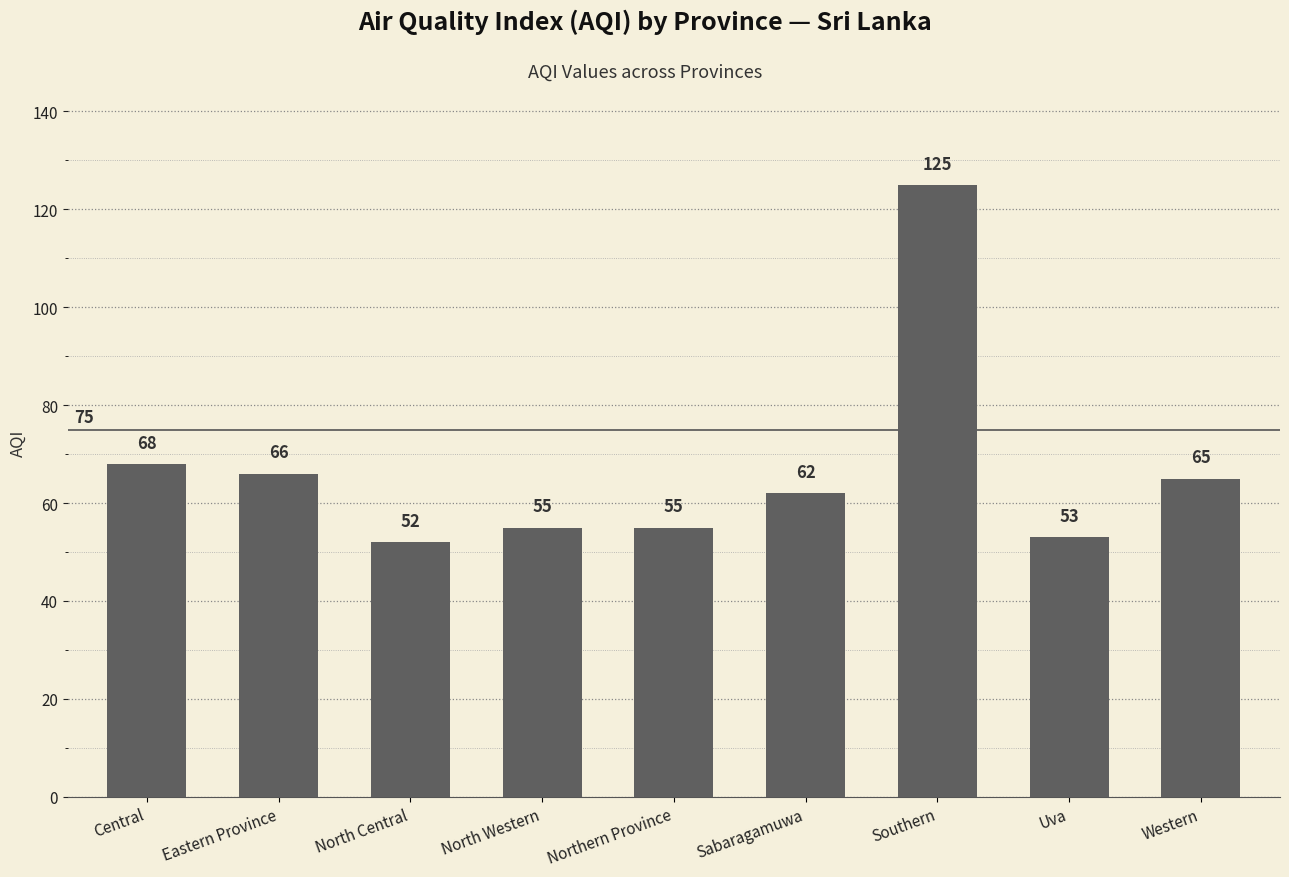

What is the approximate value at Eastern Province?

66